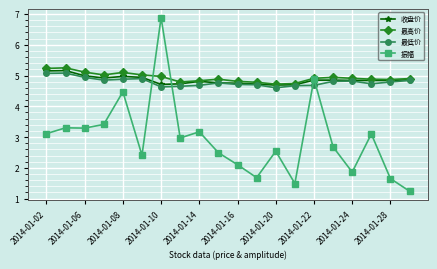

True or false: 最低价 has more than 0 interior local peaks.

True